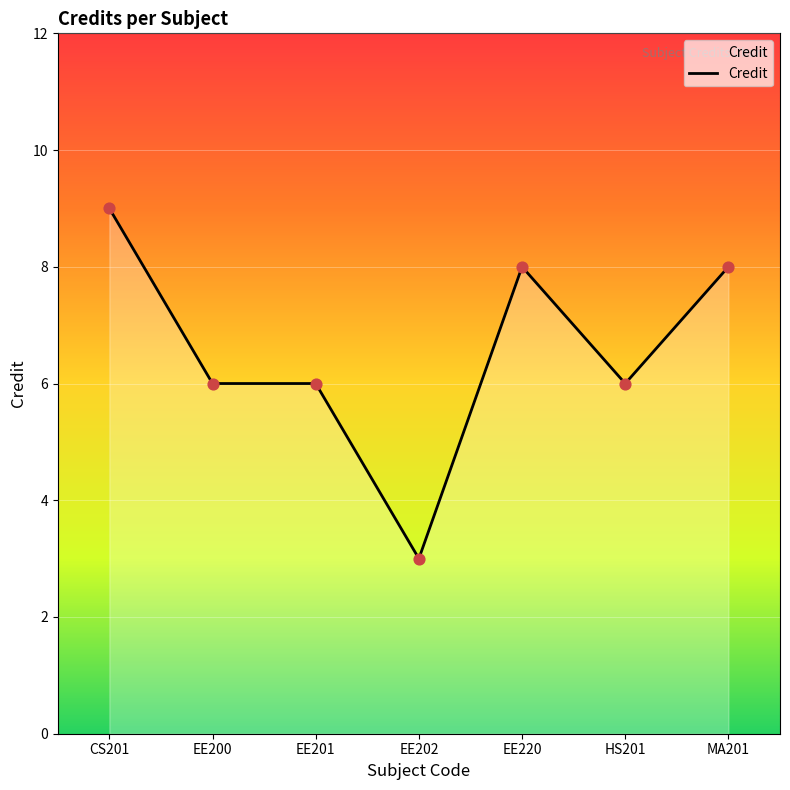

Approximately how many times larger is the value at MA201 compared to EE200?

1.3